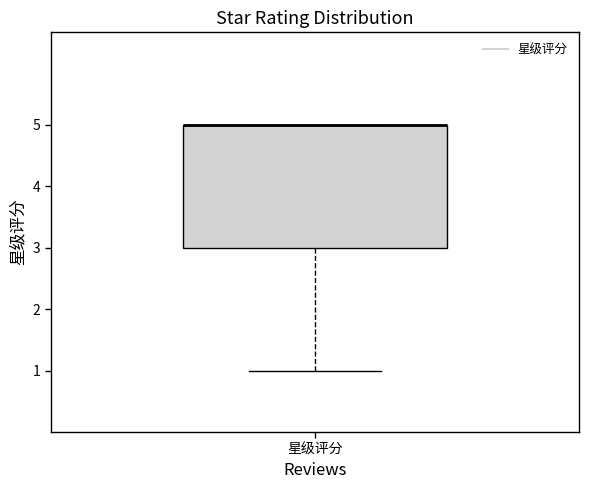

Read this box plot against the y-axis: the position of the median line, the range covered by the box, and the ends of both whiskers. The values are not printed on the chart, so give them approximately, as read against the axis.

median 5 (drawn on the box's upper edge), box 3 to 5, whiskers 1 to 5